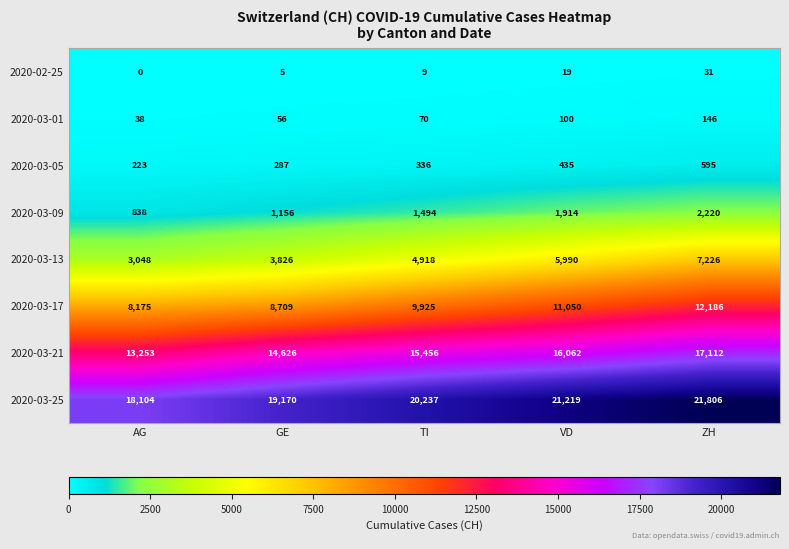

How many distinct data groups are displayed?

8